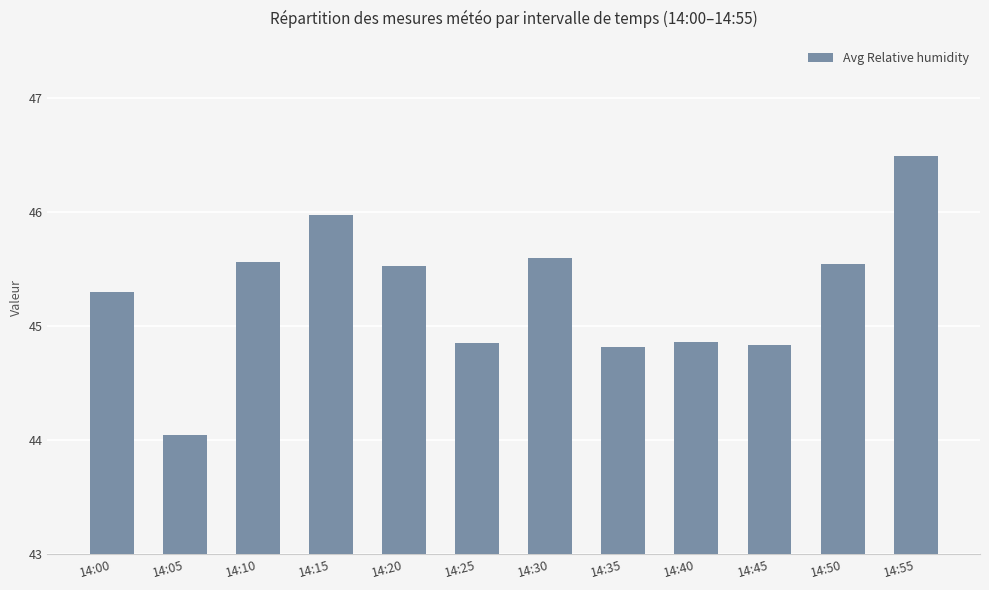

Count the number of data series in this chart.

1